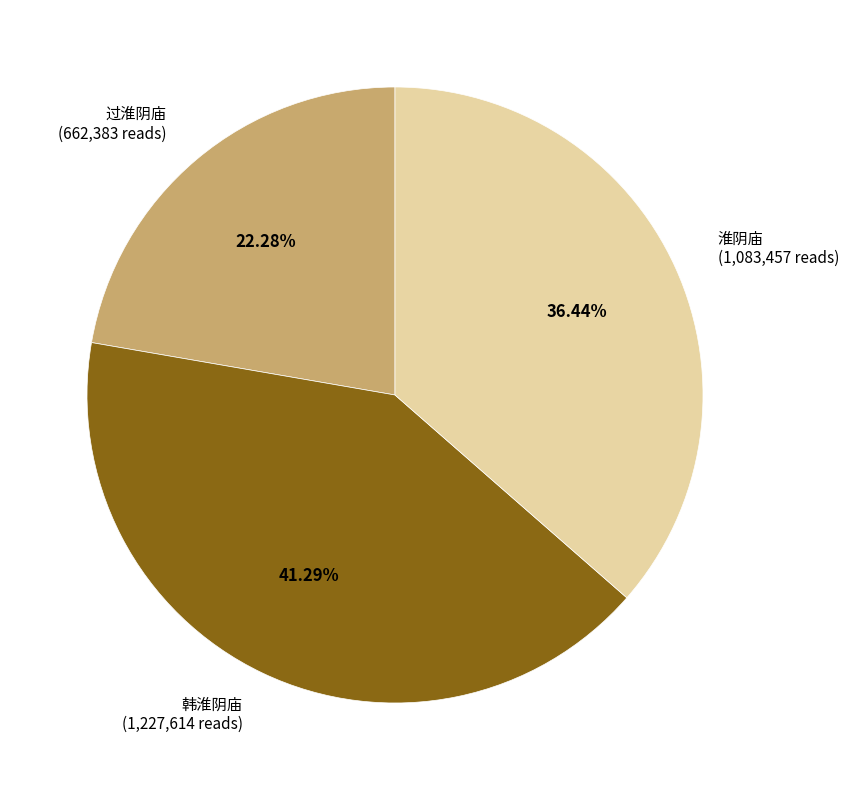

What percentage is the 韩淮阴庙 slice, to the nearest percent?

41%